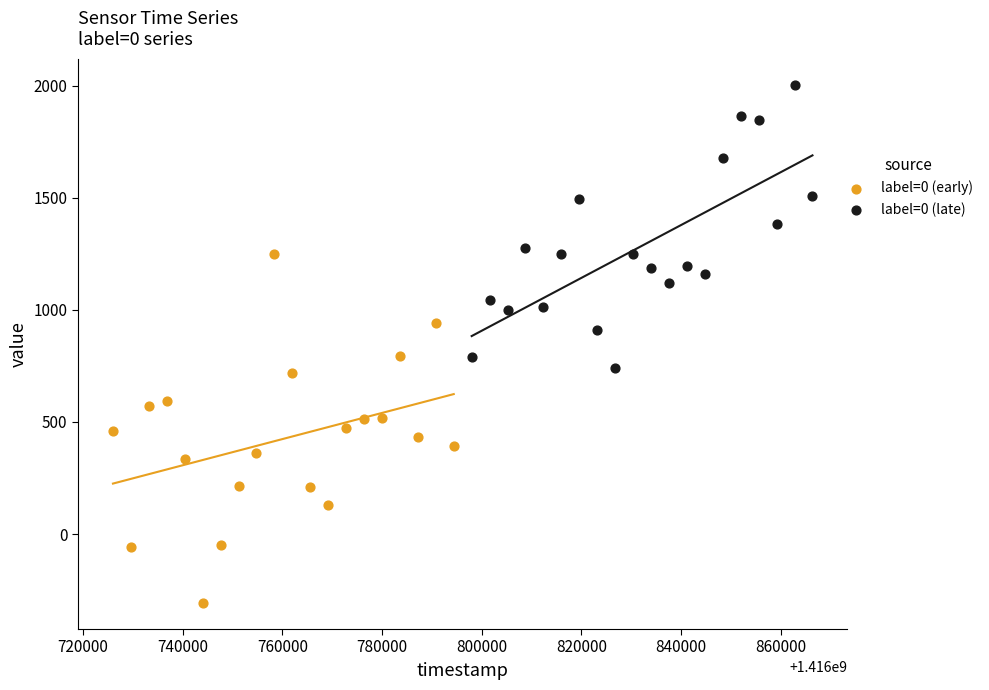

Which series reaches the maximum Y coordinate?

label=0 (late)